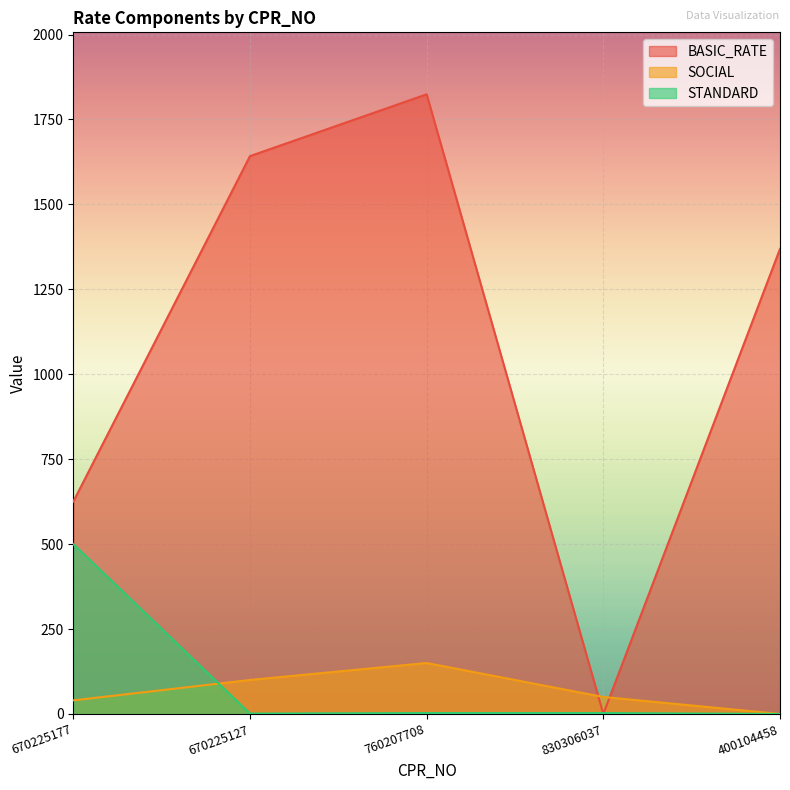

Reading left to right, list all the values displayed in this chart.

BASIC_RATE: 625.0	1642.0	1824.0	0.0	1369.0
SOCIAL: 40.0	100.0	150.0	50.0	0.0
STANDARD: 500.0	1.1	2.6	2.6	0.0